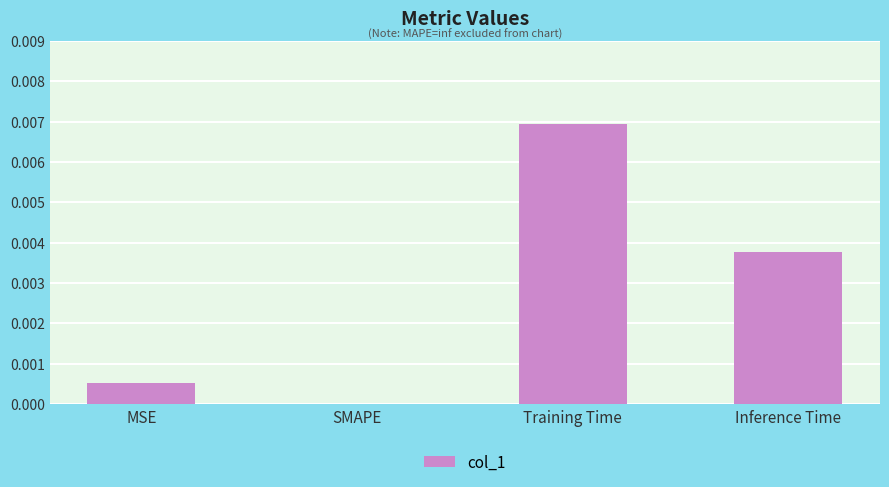

At which label is the value closest to 0?

SMAPE